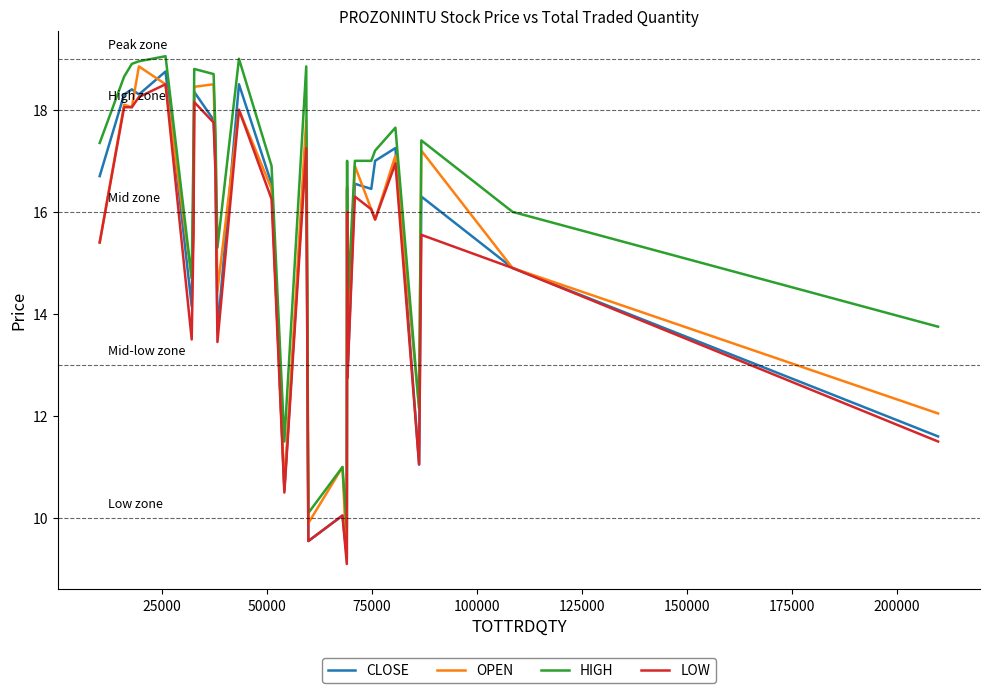

What is the smallest value displayed?

9.1